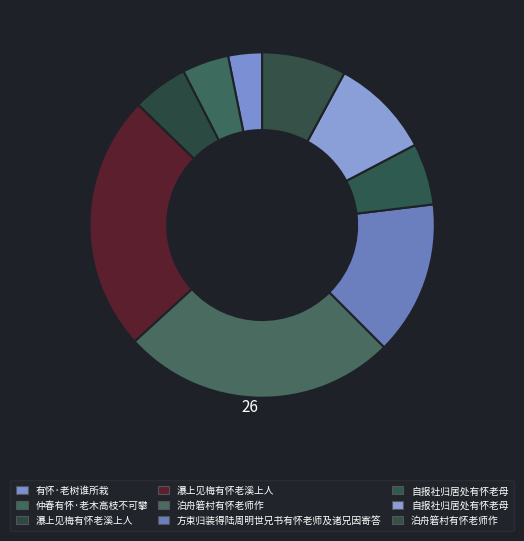

How many slices are in this pie chart?

9